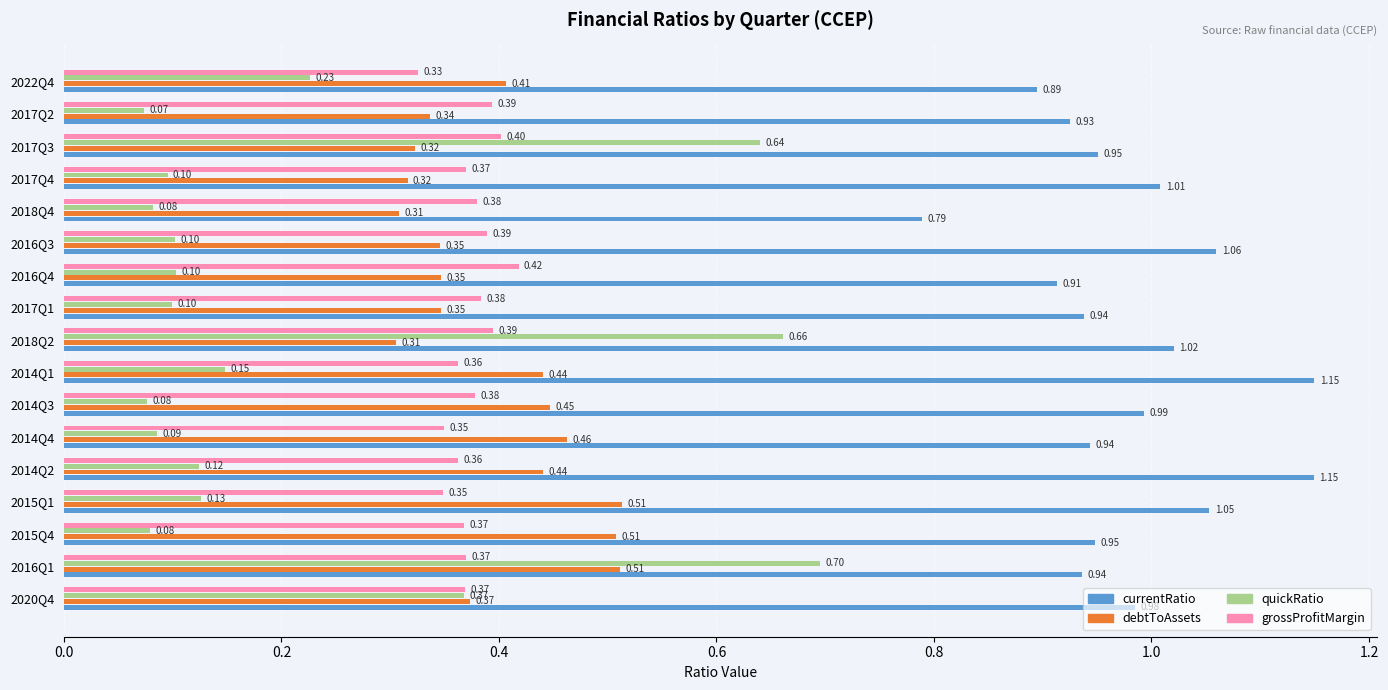

Where is grossProfitMargin nearest to the value 0?

2022Q4